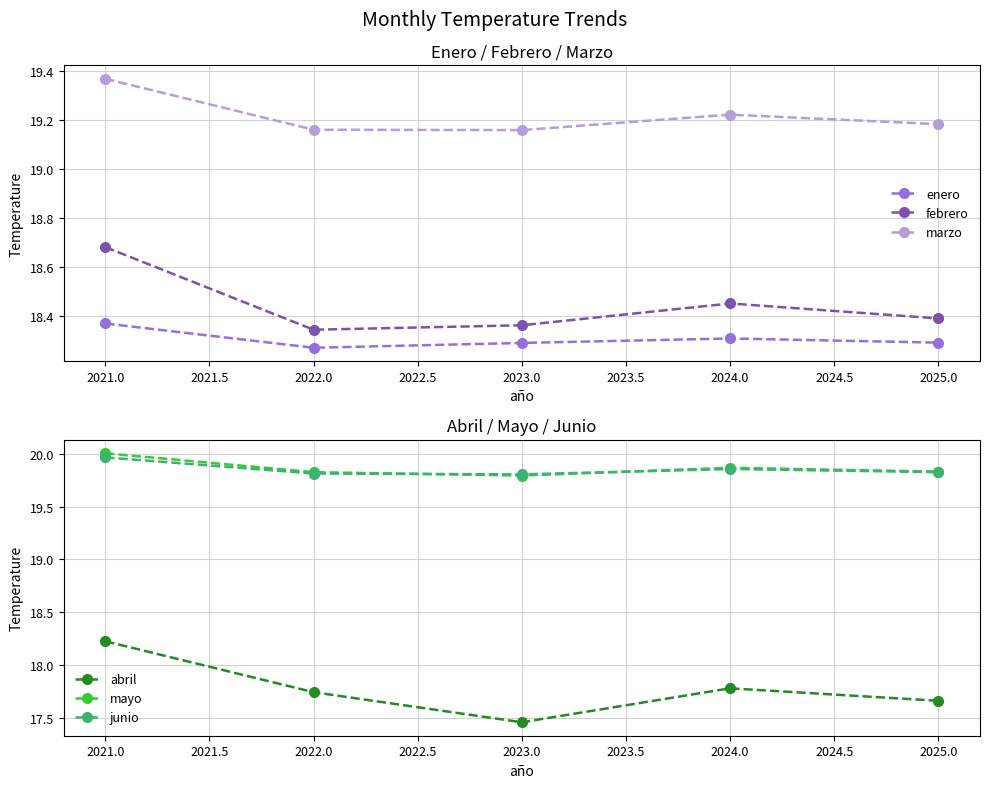

True or false: marzo and abril cross at least once.

False